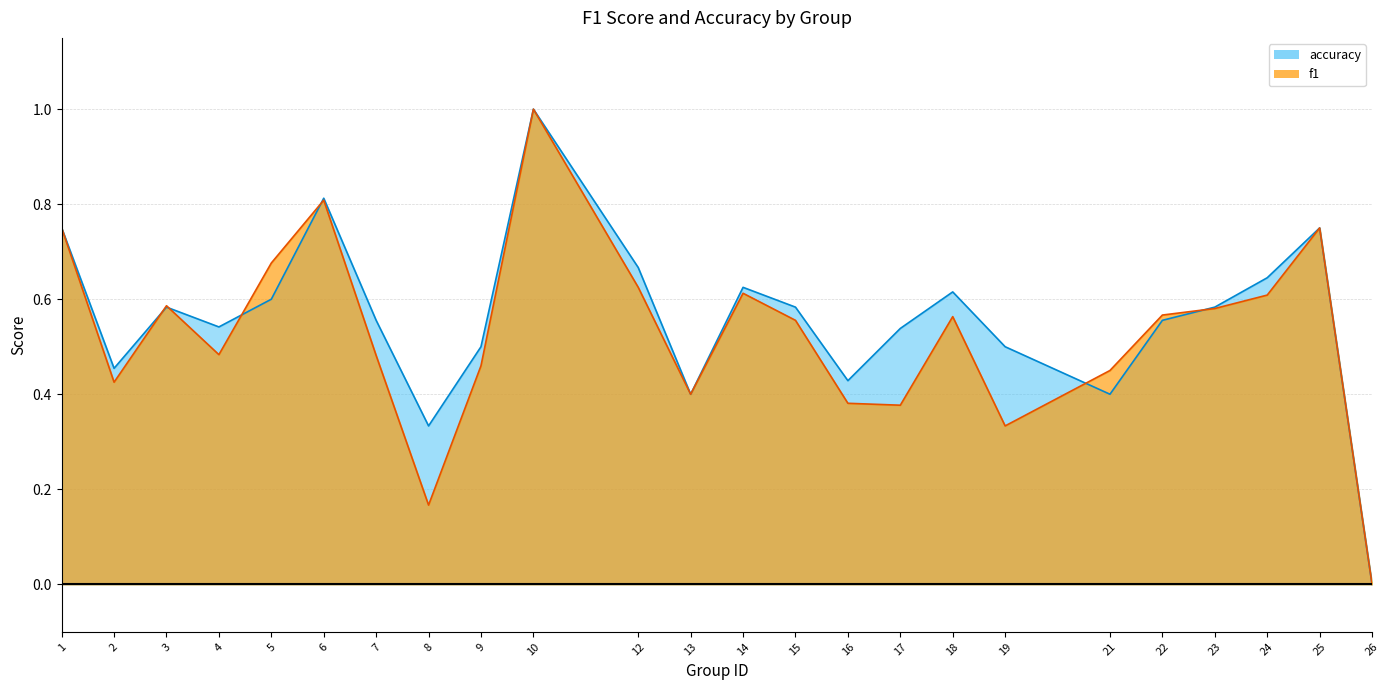

Is it true that accuracy equals 0.5 at 4?

True